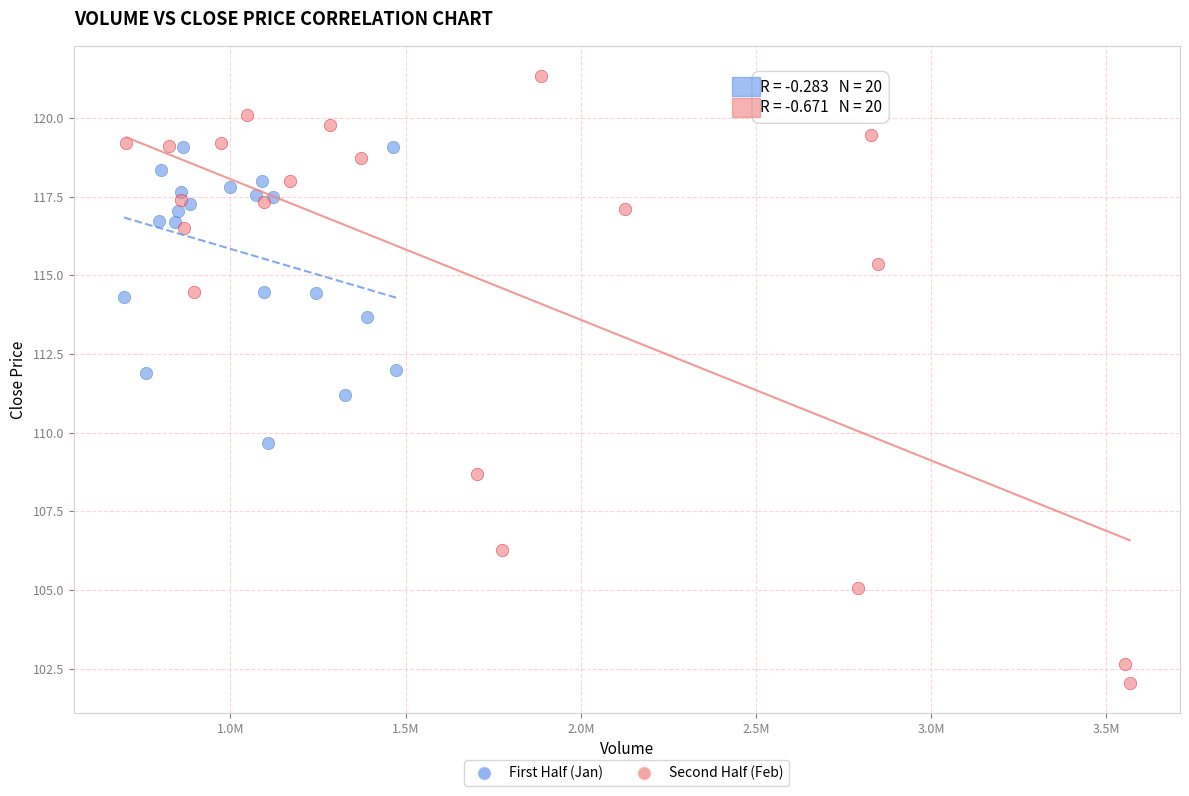

Which series reaches the minimum Y coordinate?

Second Half (Feb)